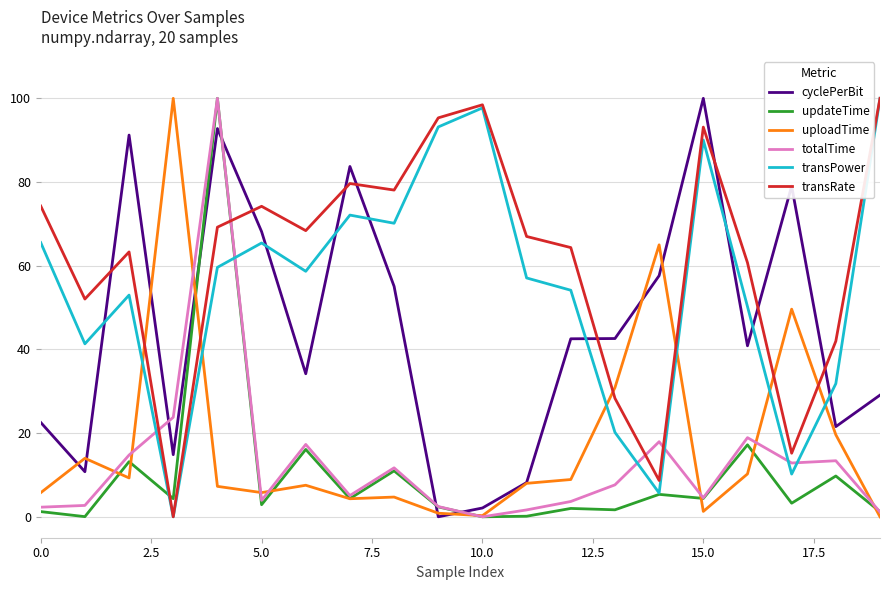

True or false: transPower and totalTime cross at least once.

True